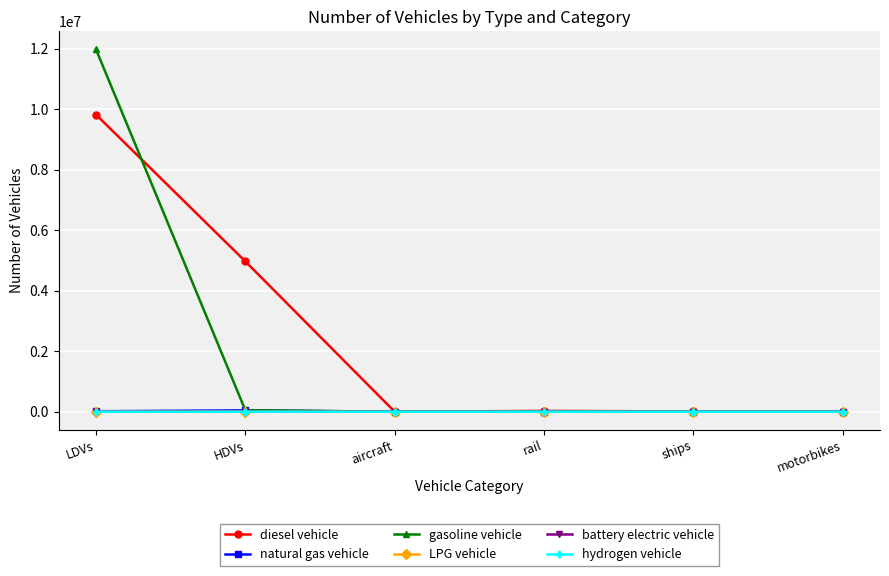

What is the maximum value shown in the chart?

11972117.5